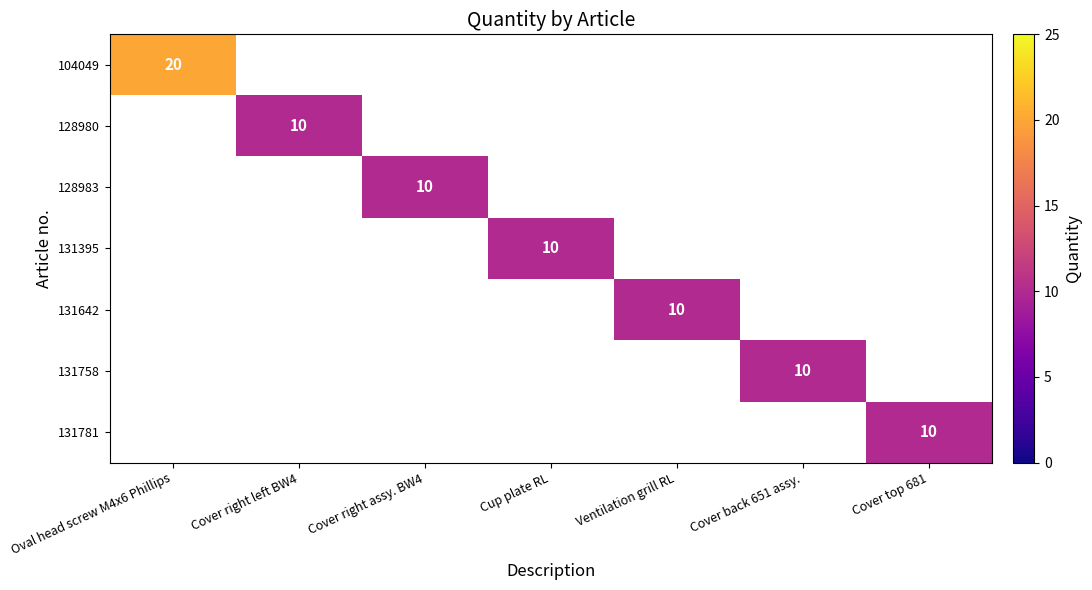

The 128983 series shows 5 at Cover right assy. BW4. True or false?

False